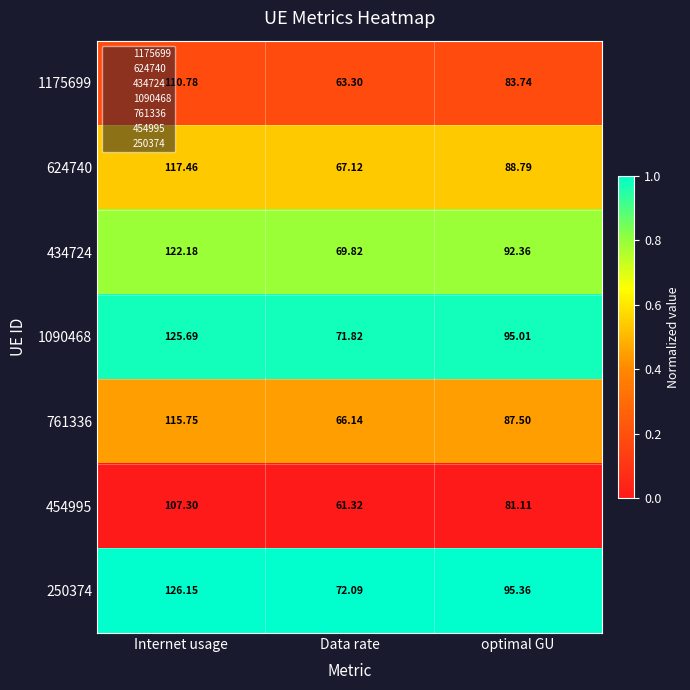

Which series changed the most between Internet usage and Data rate?

250374